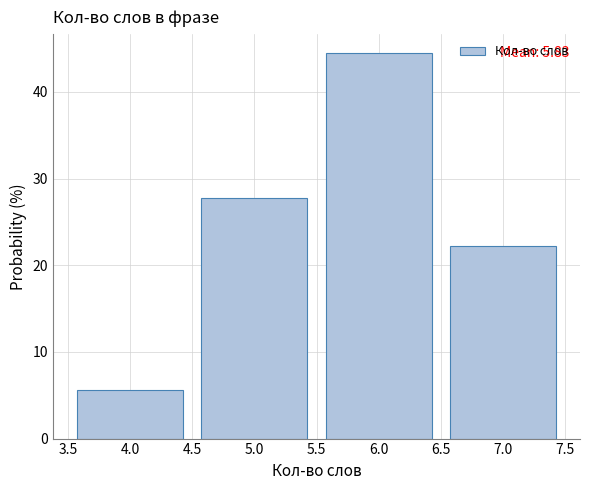

Which range on the x-axis has the tallest bar?

5.5 to 6.5